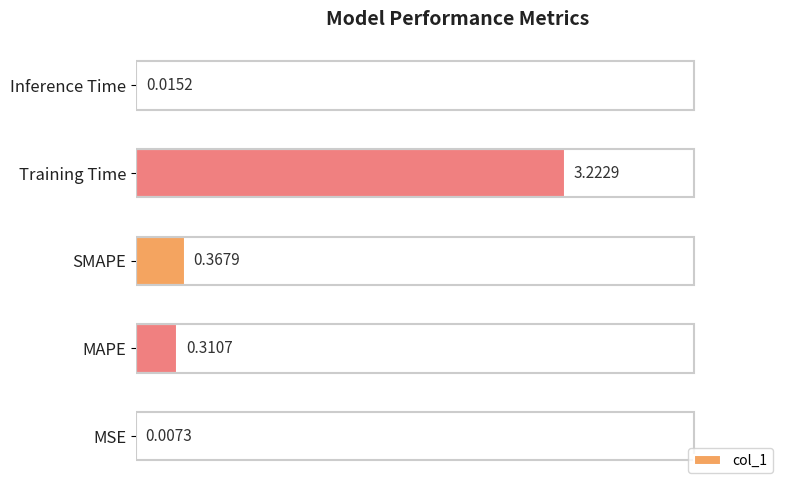

Where is the data nearest to the value 1?

SMAPE